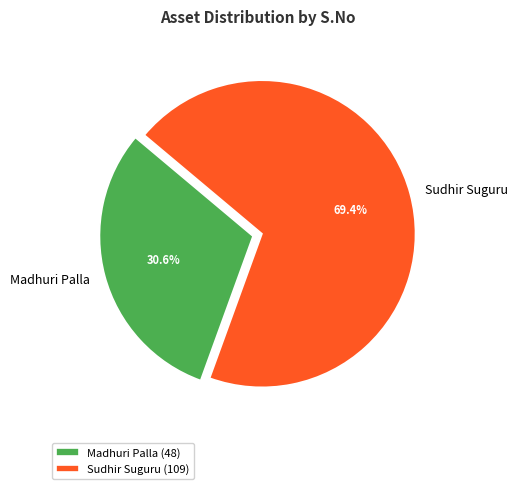

Rank the categories by value from lowest to highest.

Madhuri Palla, Sudhir Suguru